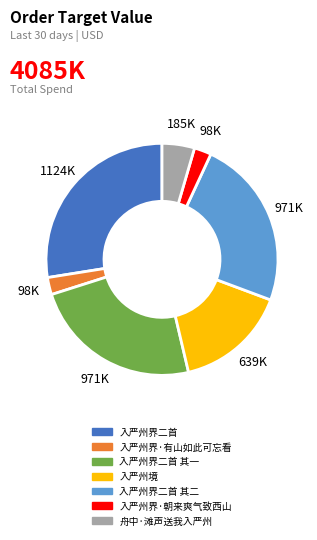

Is there a majority slice in this chart?

No